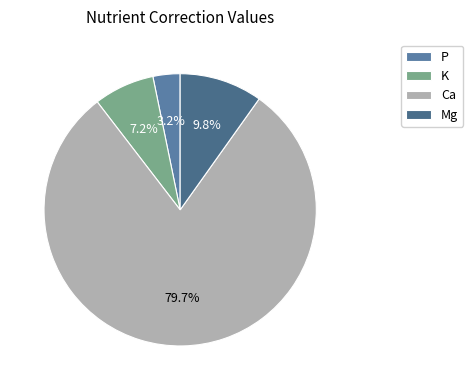

Count the number of slices in the pie.

4